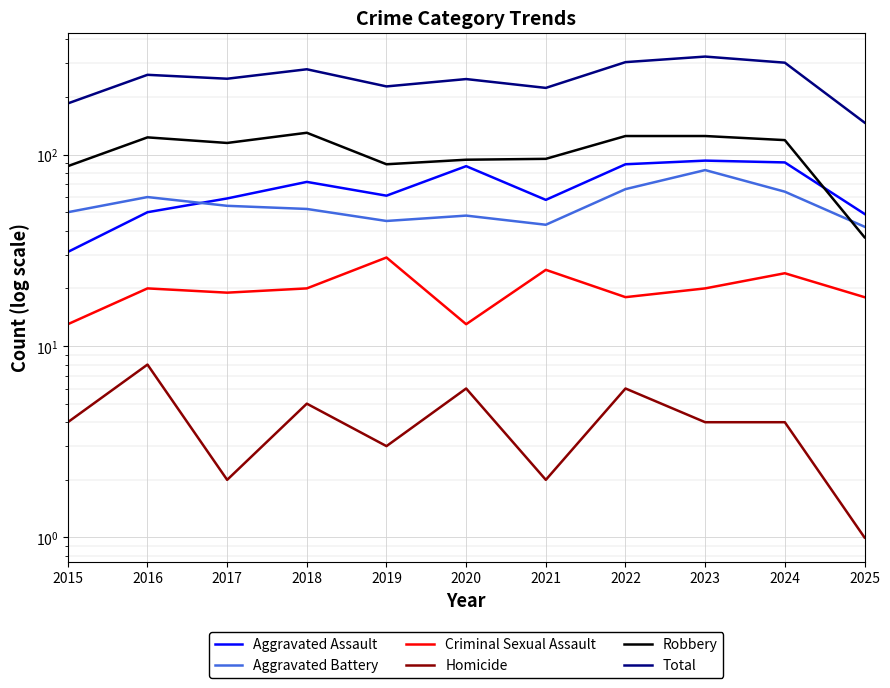

Does the chart display data point markers on the line(s)?

No